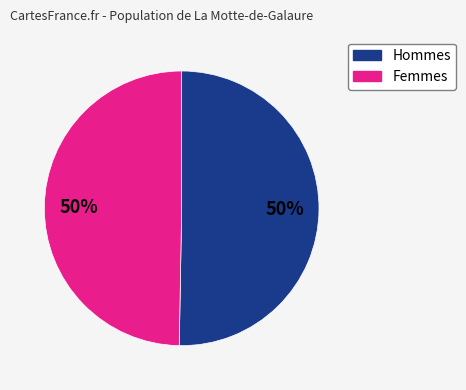

How many slices are in this pie chart?

2